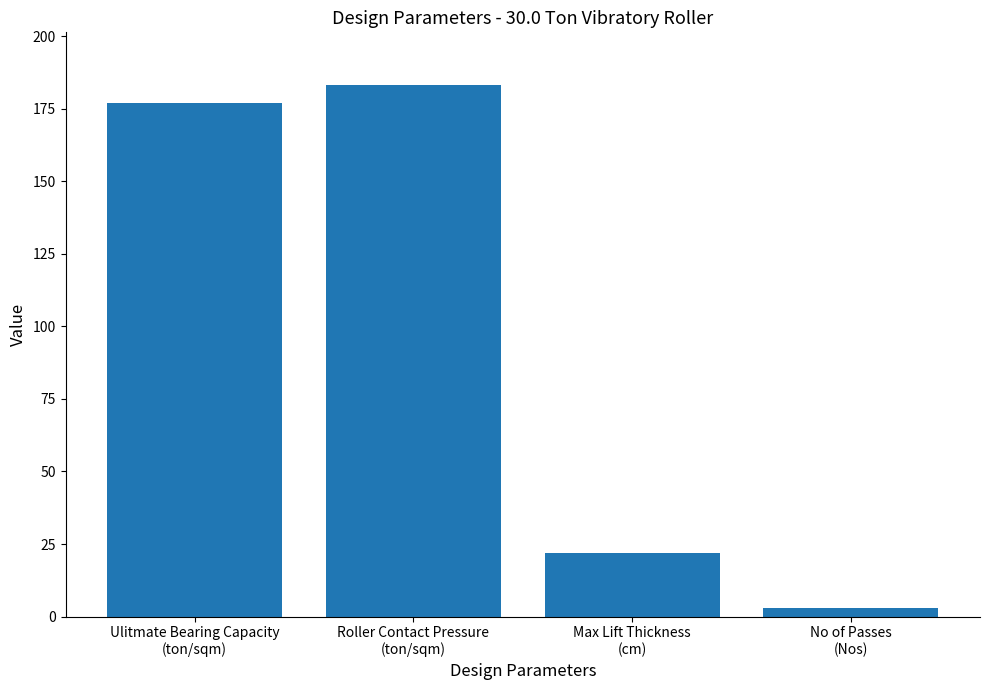

What is the label of the 2nd bar from the right?

Max Lift Thickness
(cm)